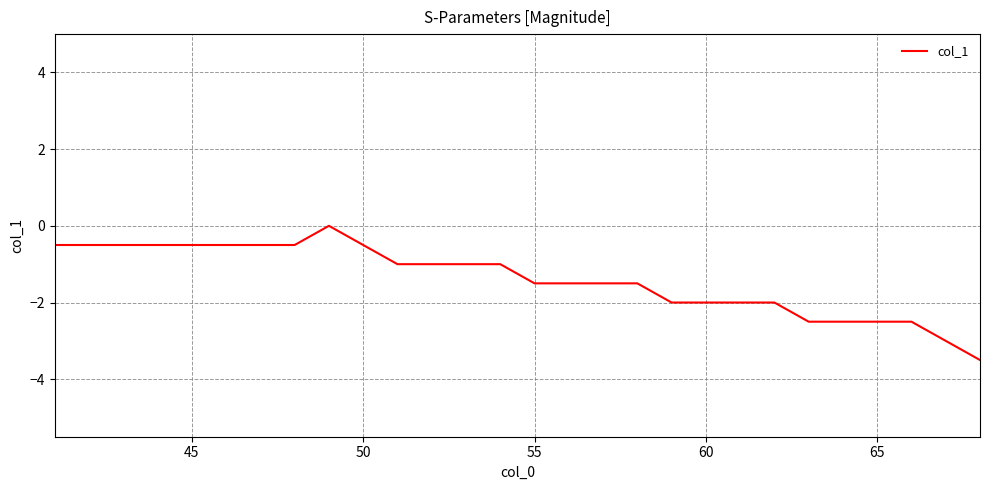

What is the smallest value displayed?

-3.5